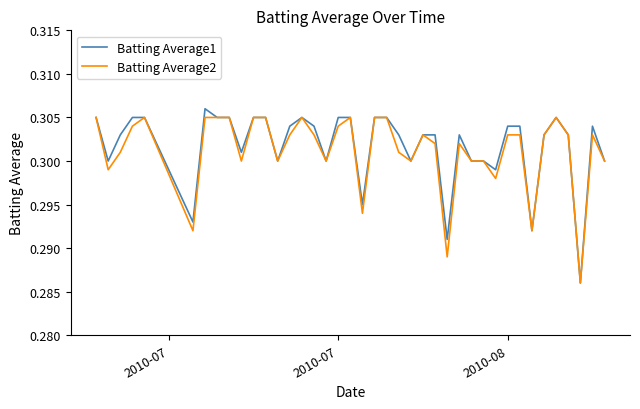

List the series in order of their overall mean, lowest first.

Batting Average2, Batting Average1